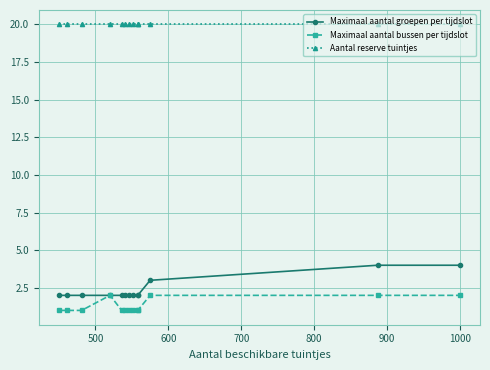

What is the difference between the second highest and second lowest values in the Maximaal aantal bussen per tijdslot series?

1